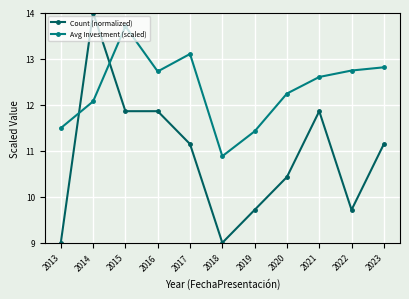

Reading left to right, list all the values displayed in this chart.

Count (normalized): 9.0	14.0	11.9	11.9	11.1	9.0	9.7	10.4	11.9	9.7	11.1
Avg Investment (scaled): 11.5	12.1	13.7	12.7	13.1	10.9	11.4	12.2	12.6	12.7	12.8